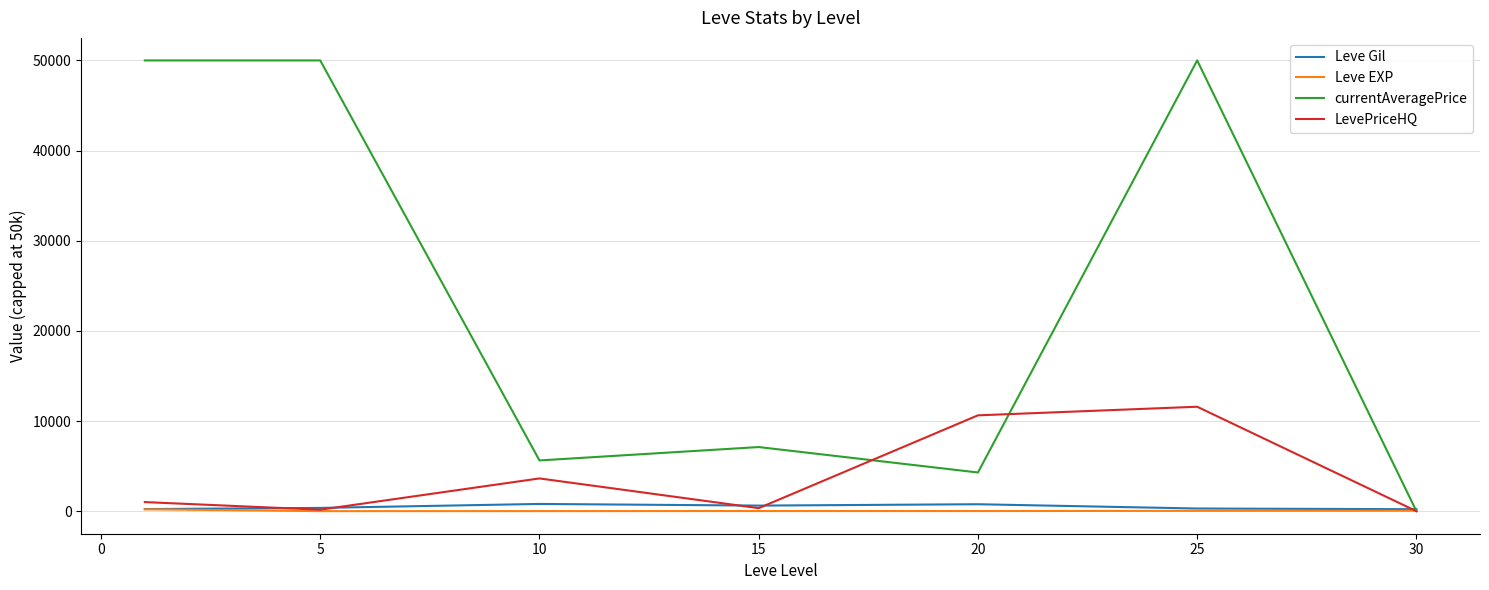

What is the average value of the Leve Gil series?

472.3